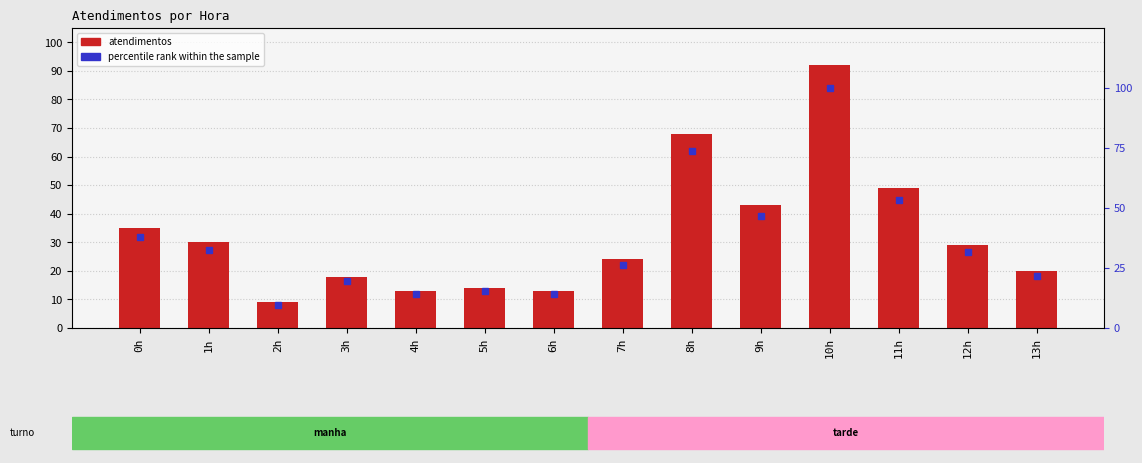

The value of percentile rank within the sample at 13h is 21.7. True or false?

True